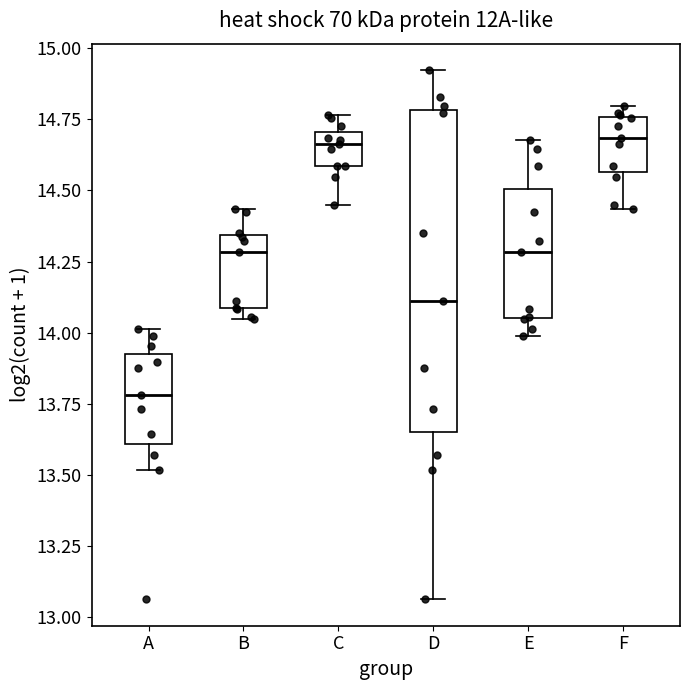

Which box is the tallest, from its lower edge to its upper edge?

D